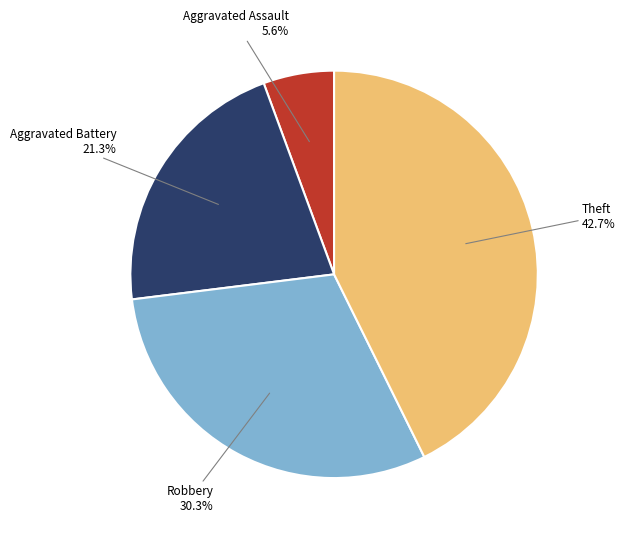

Is there a majority slice in this chart?

No